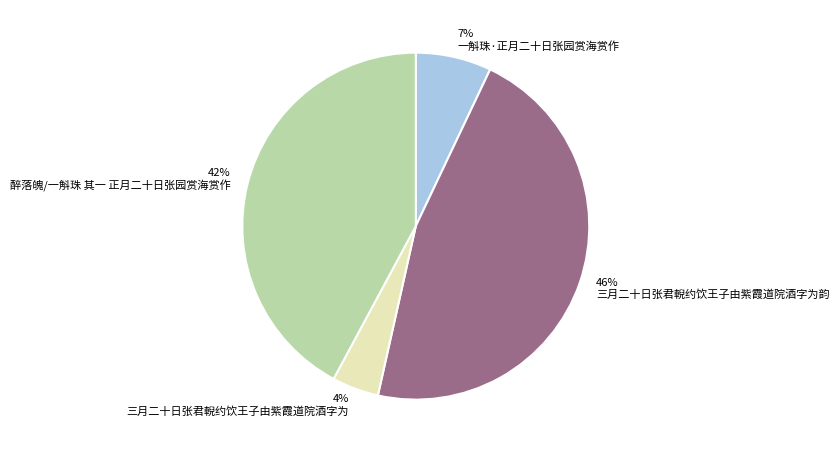

Is the sum of 一斛珠·正月二十日张园赏海赏作 and 三月二十日张君輗约饮王子由紫霞道院酒字为韵 greater than half?

Yes